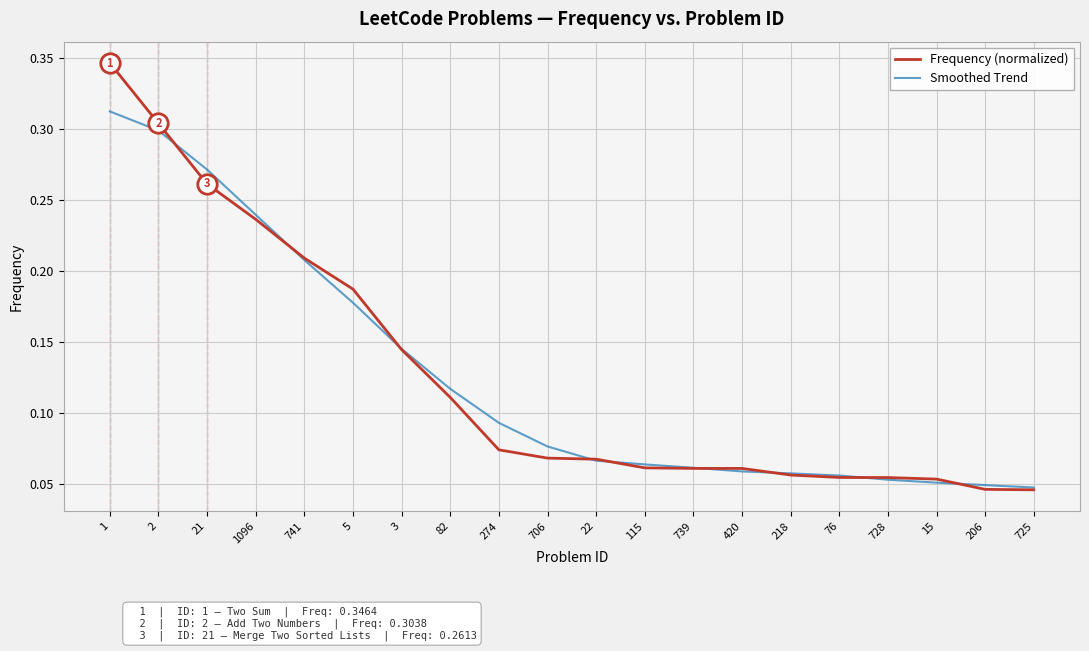

Is the value of Frequency (normalized) at 76 greater than the value of Smoothed Trend at 1?

No